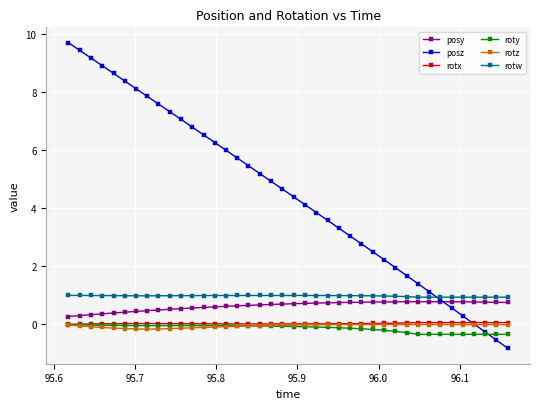

True or false: roty and rotw intersect in this chart.

False